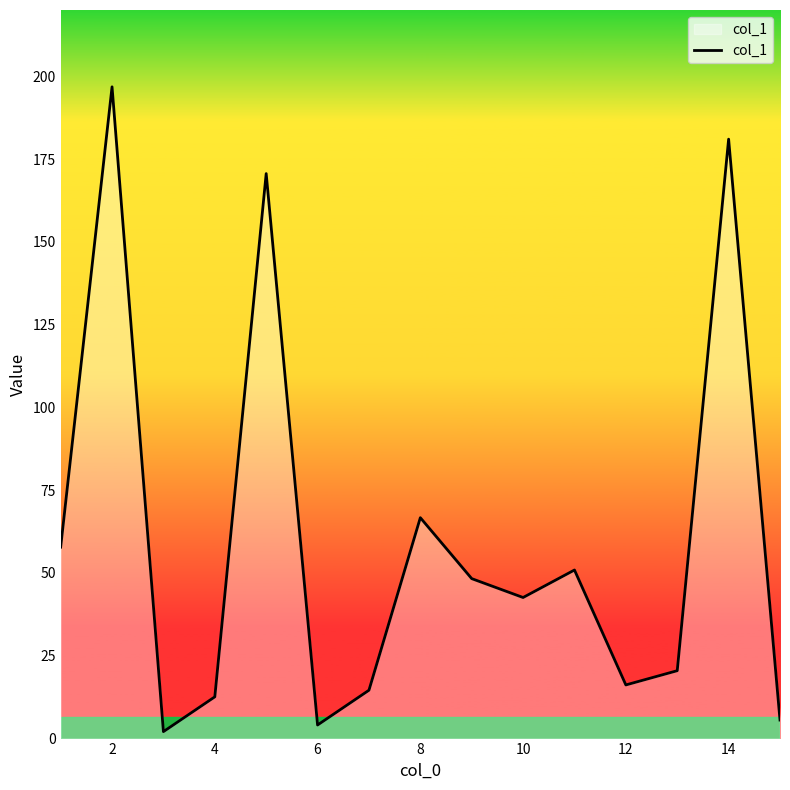

What is the smallest value displayed?

2.1